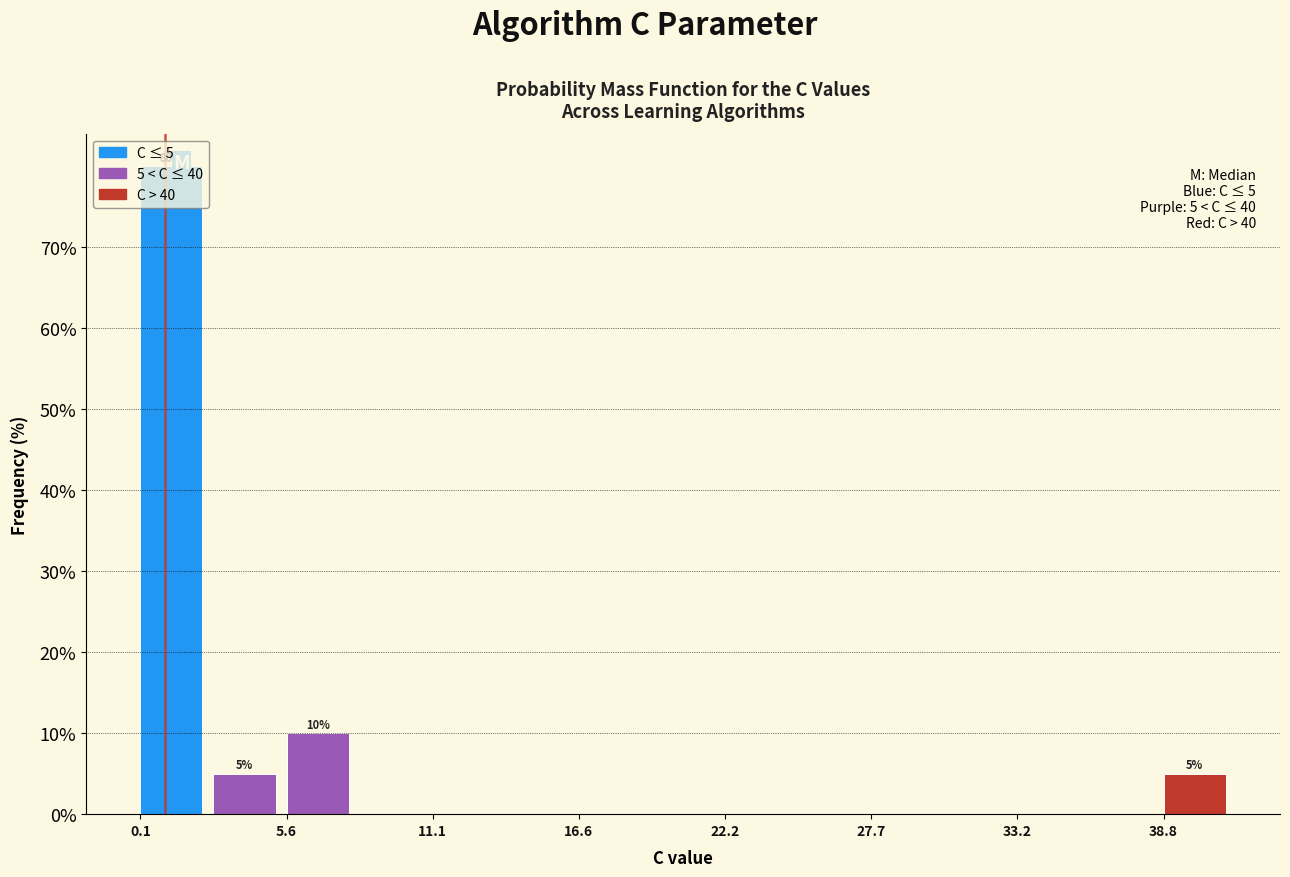

Around what value on the x-axis is the tallest bar? Give the approximate position of its centre, as read against the axis.

1